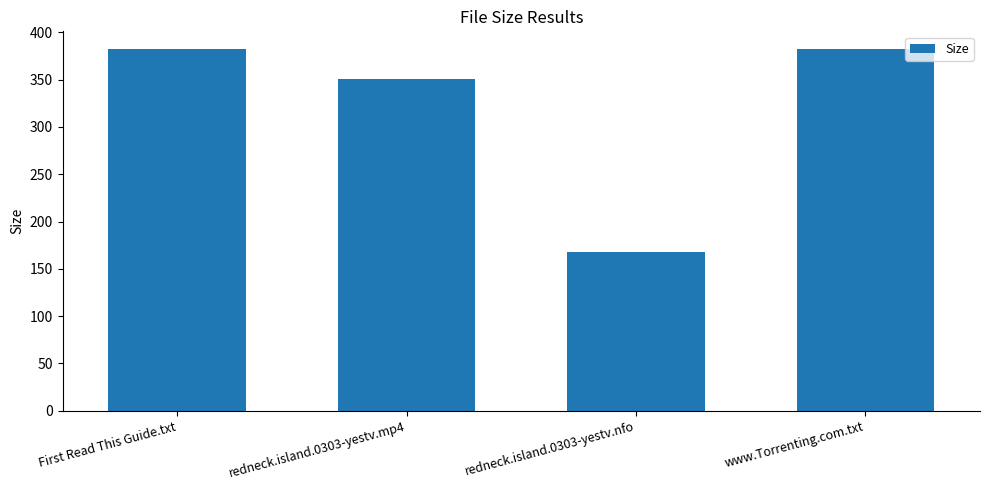

The chart shows a value of 382.0 at www.Torrenting.com.txt. True or false?

True